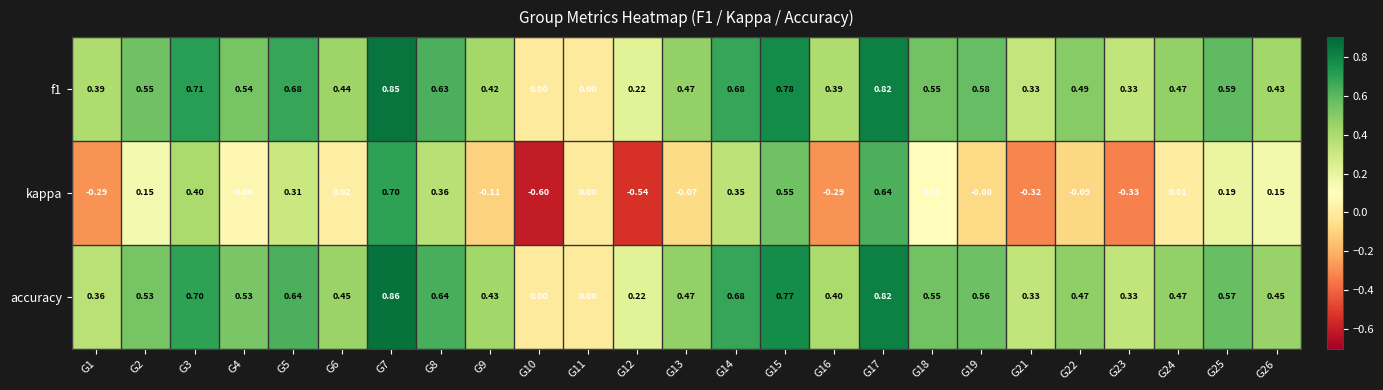

At which category does the chart reach its minimum across all series?

G10